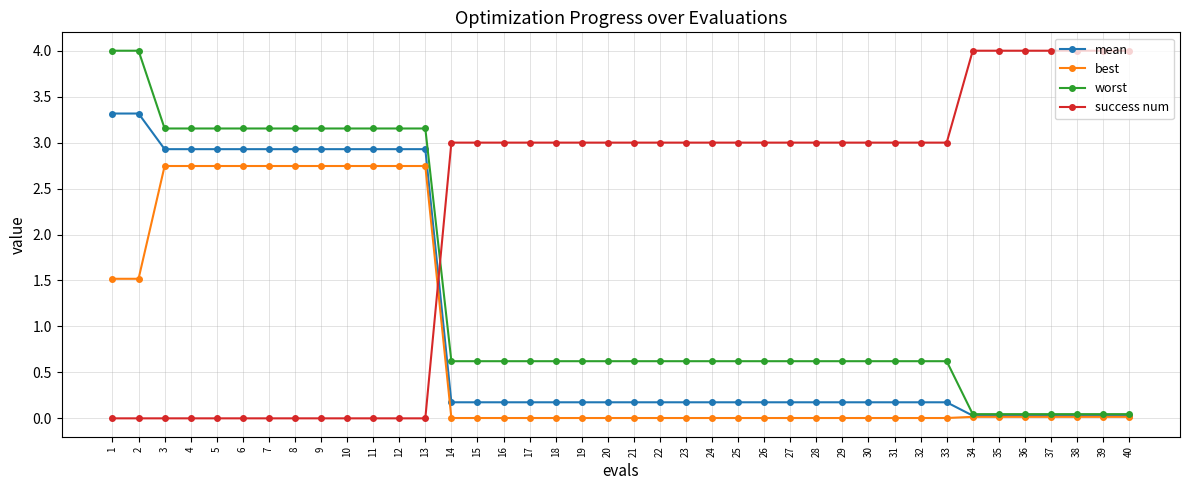

True or false: success num and mean intersect in this chart.

True